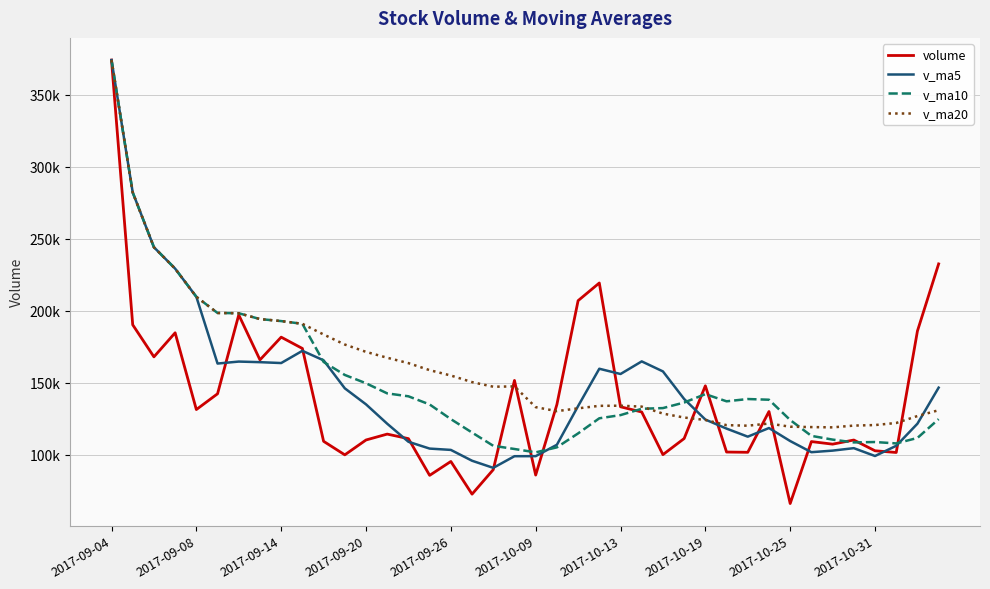

What are all the series names shown in the legend?

volume, v_ma5, v_ma10, v_ma20